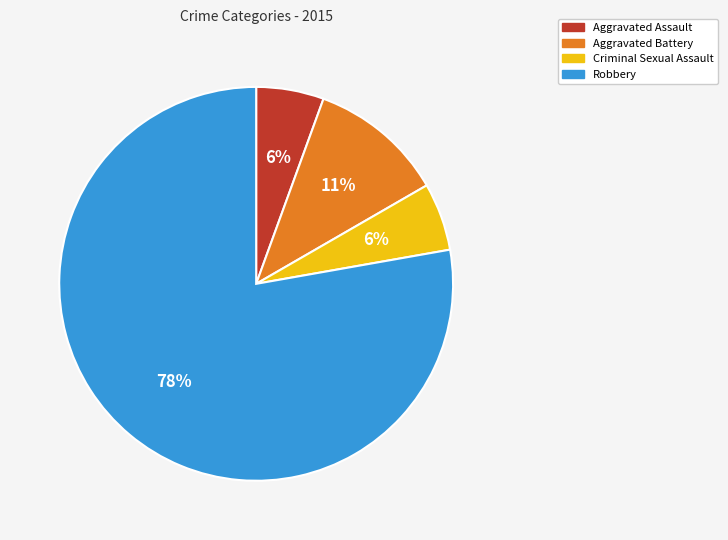

Is there any slice that represents more than half of the pie?

Yes